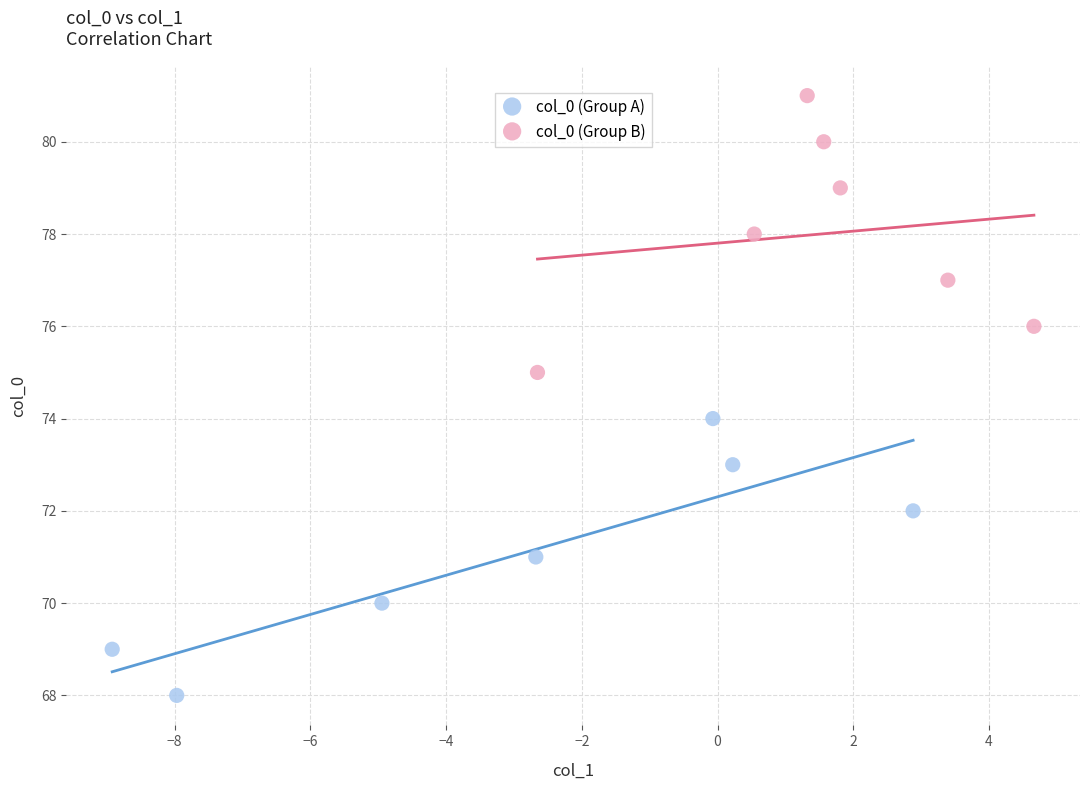

Which series reaches the minimum Y coordinate?

col_0 (Group A)